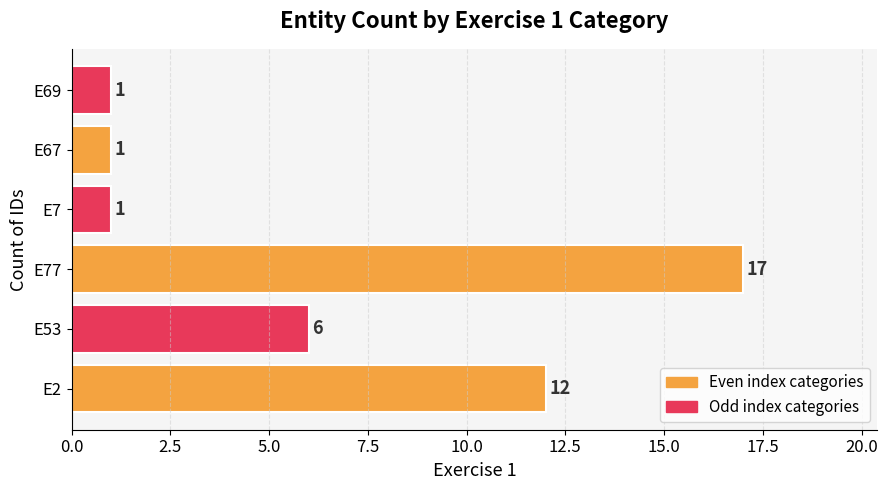

What is the sum of all values?

38